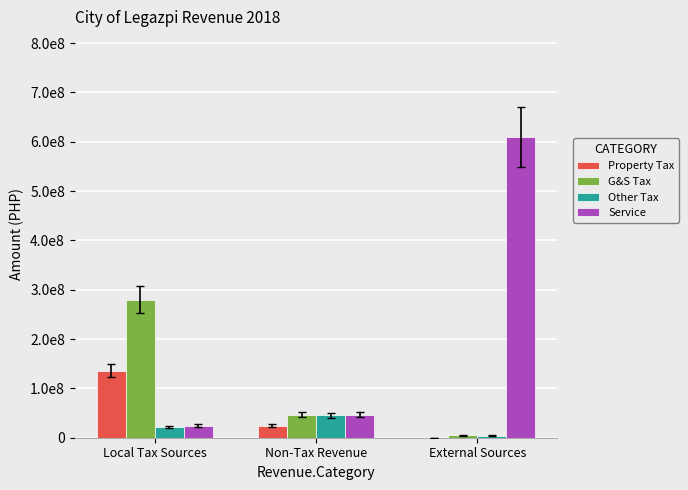

What is the label of the 2nd bar from the right?

Non-Tax Revenue